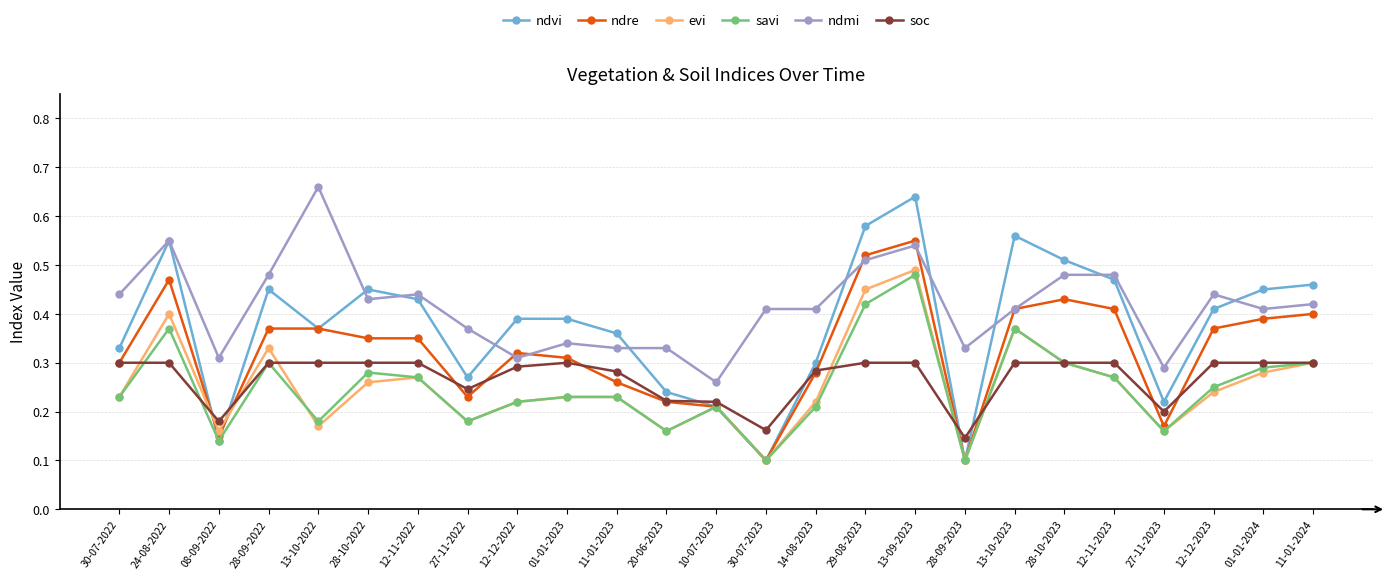

How many distinct data groups are displayed?

6